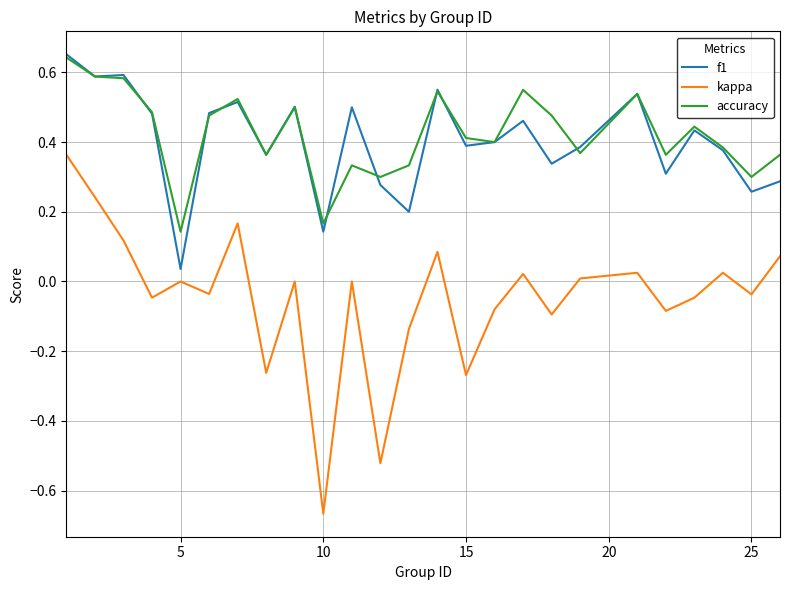

True or false: f1 and kappa cross at least once.

False